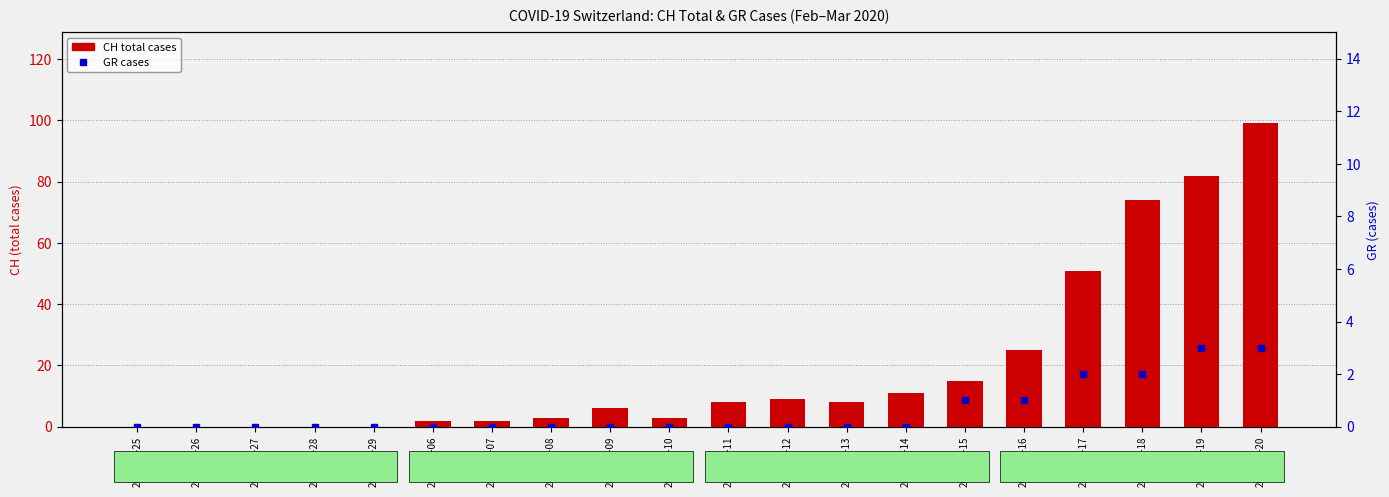

Does the chart contain stacked bars?

No